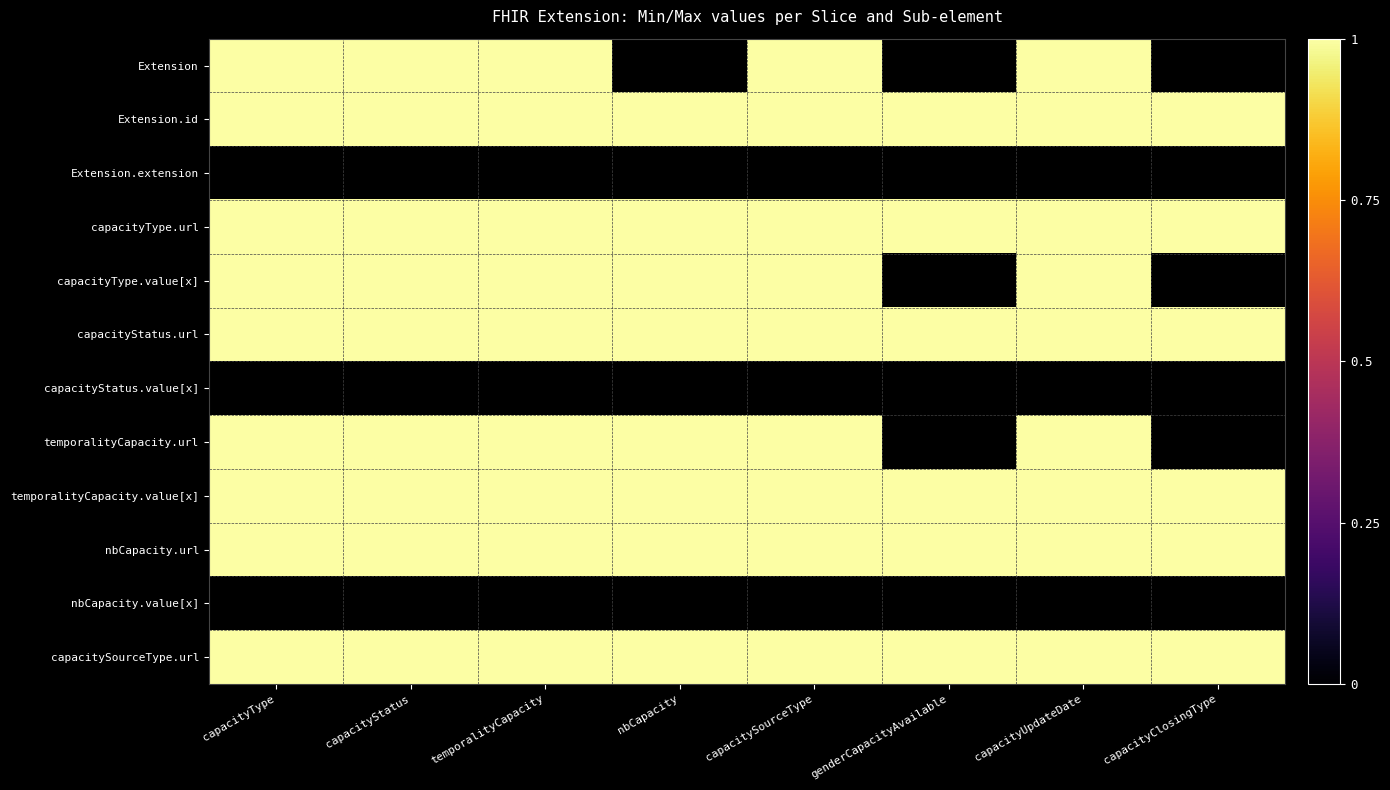

What is the sum of the capacityType values at capacityStatus.value[x] and nbCapacity.url?

1